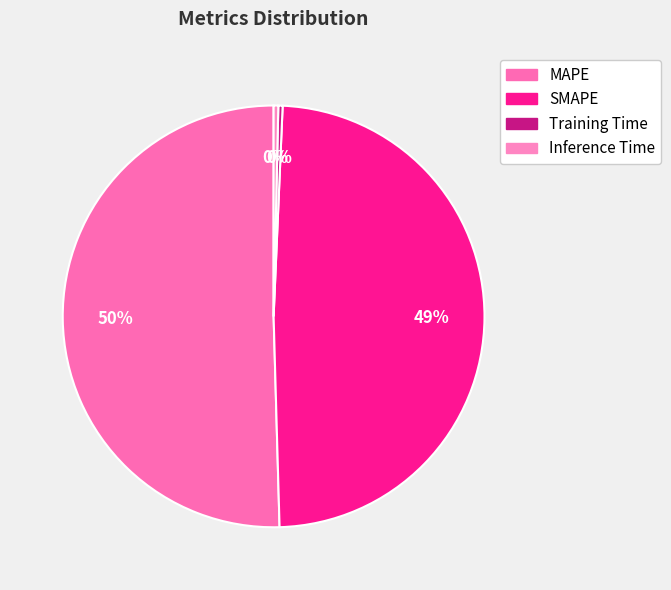

Which has a higher value, SMAPE or MAPE?

MAPE